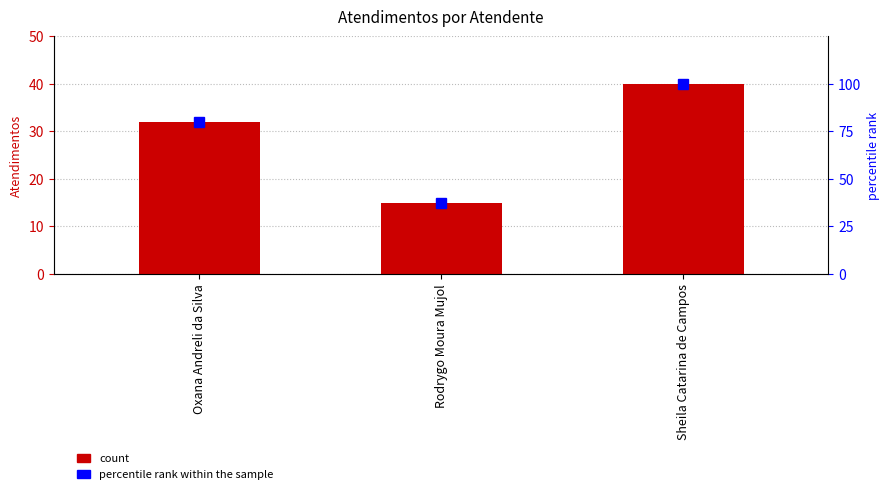

Are the bars grouped side by side (vs. stacked)?

Yes